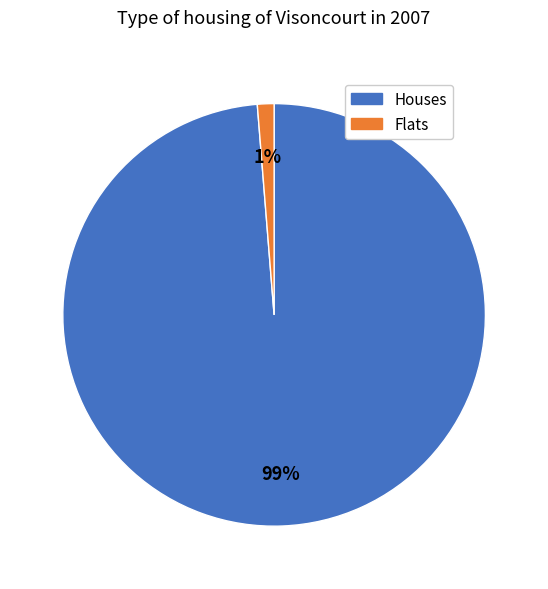

Is there a majority slice in this chart?

Yes